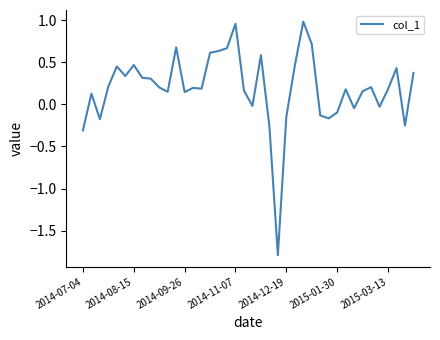

What is the minimum value shown in the chart?

-1.8